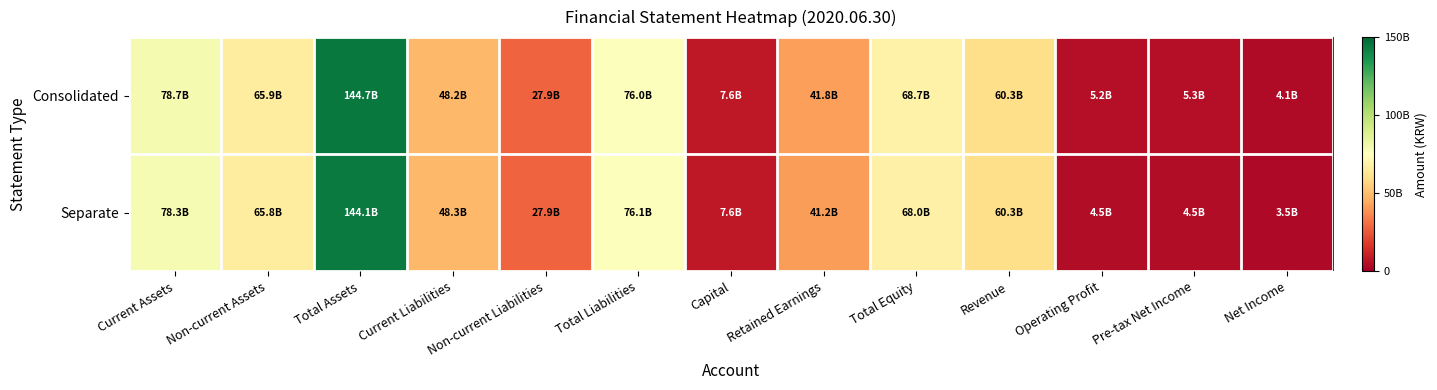

At which category is the sum across all series the highest?

Total Assets